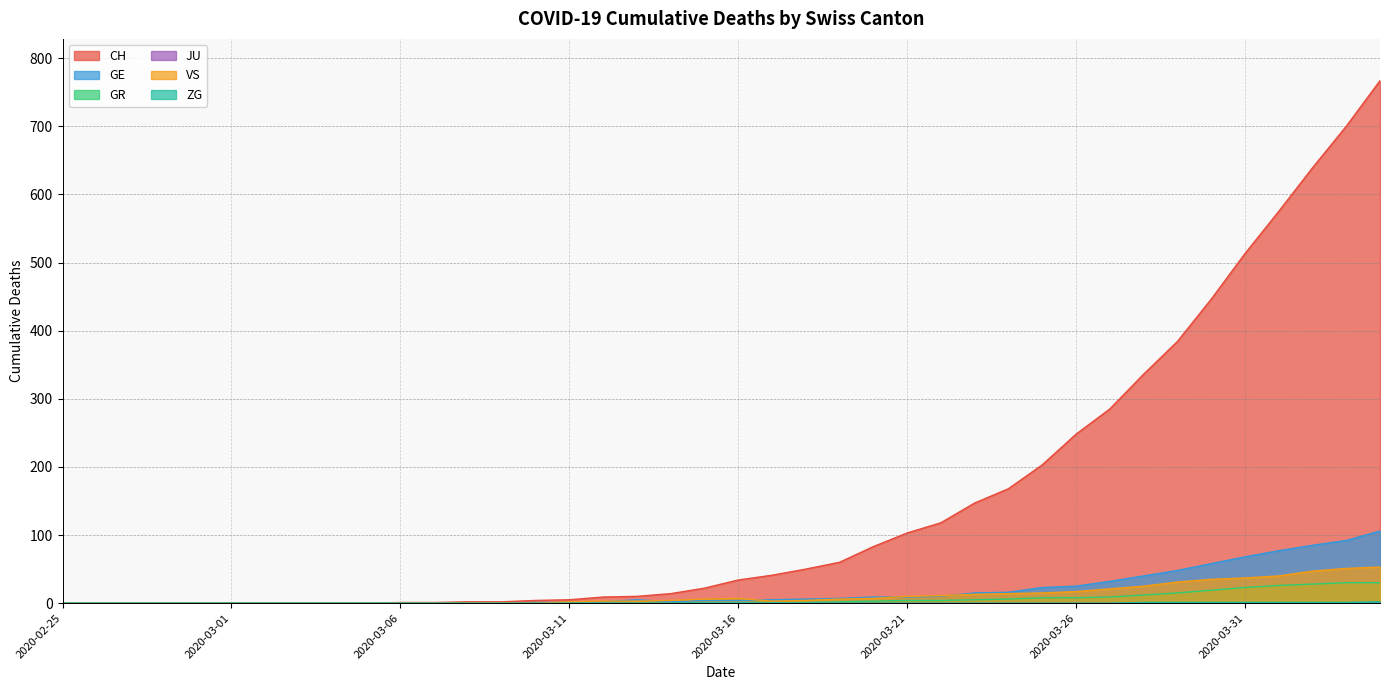

Which series has the widest spread of values?

CH